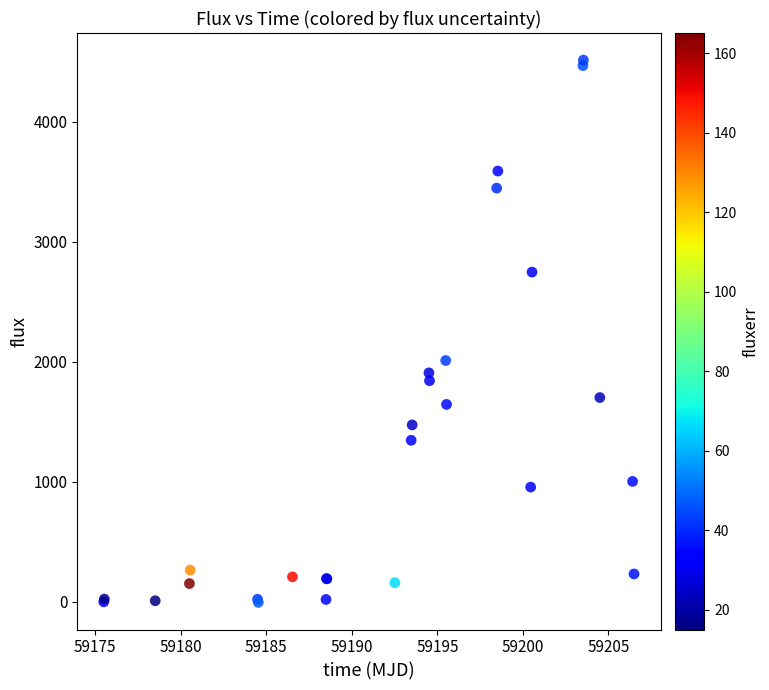

What Y value in the scatter plot is closest to 2252?

2008.2